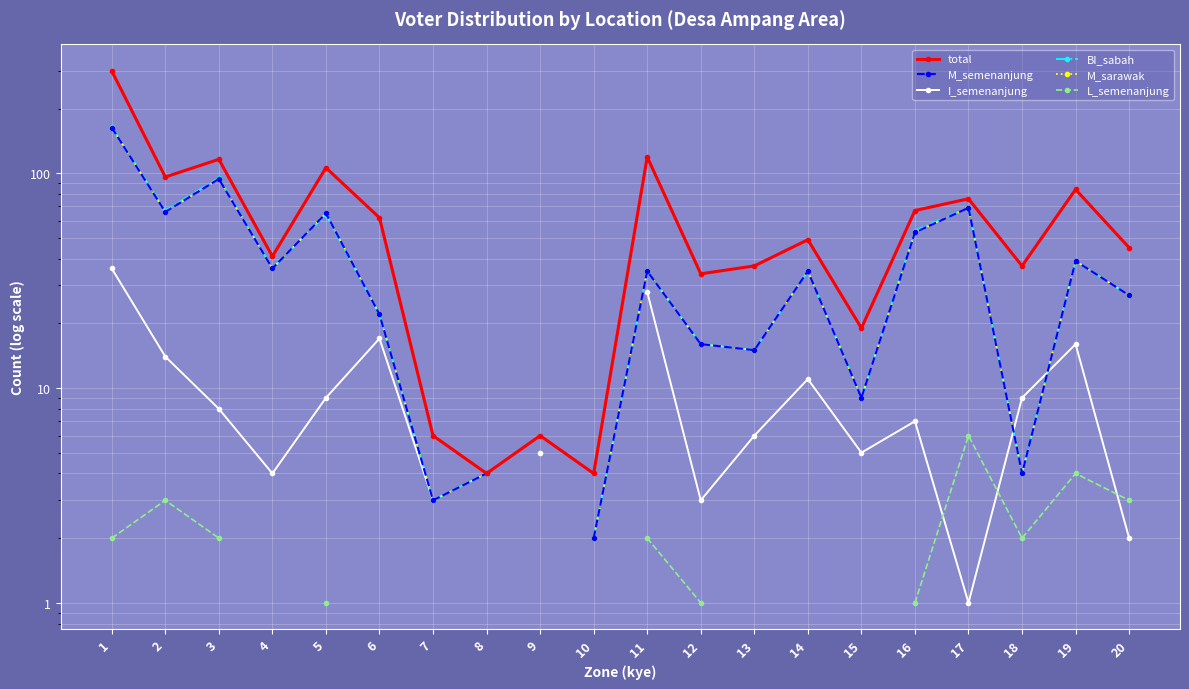

True or false: L_semenanjung has a value of 1.0 at 12.

True